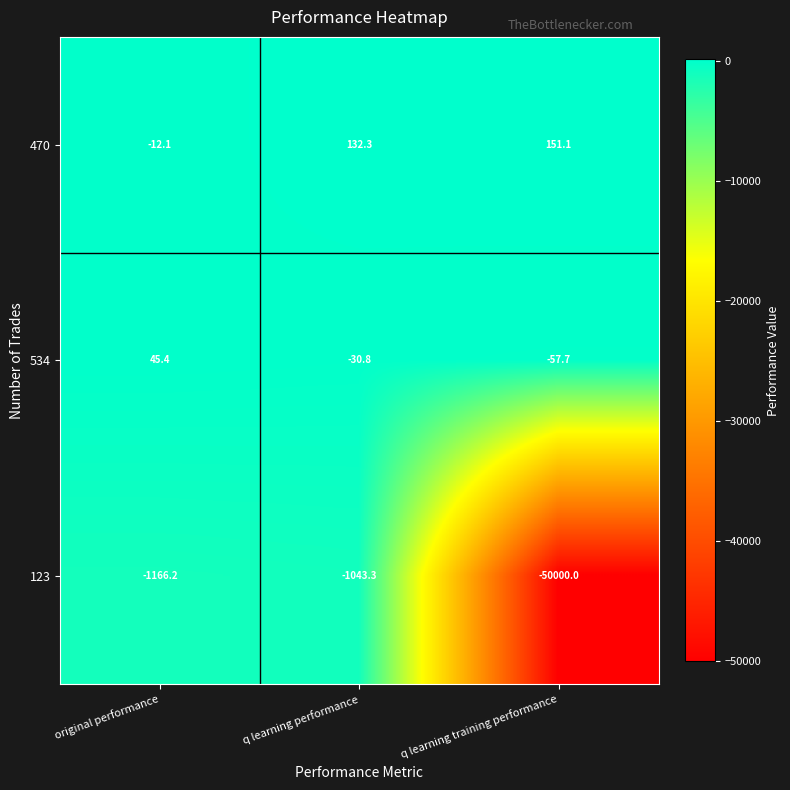

How many distinct data groups are displayed?

3